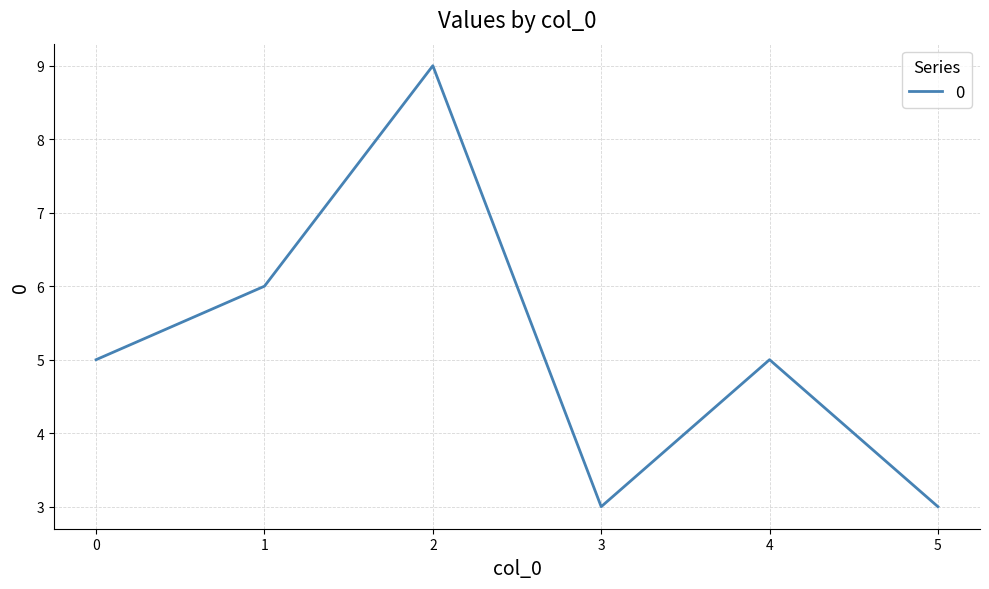

Count the number of categories in the chart.

6